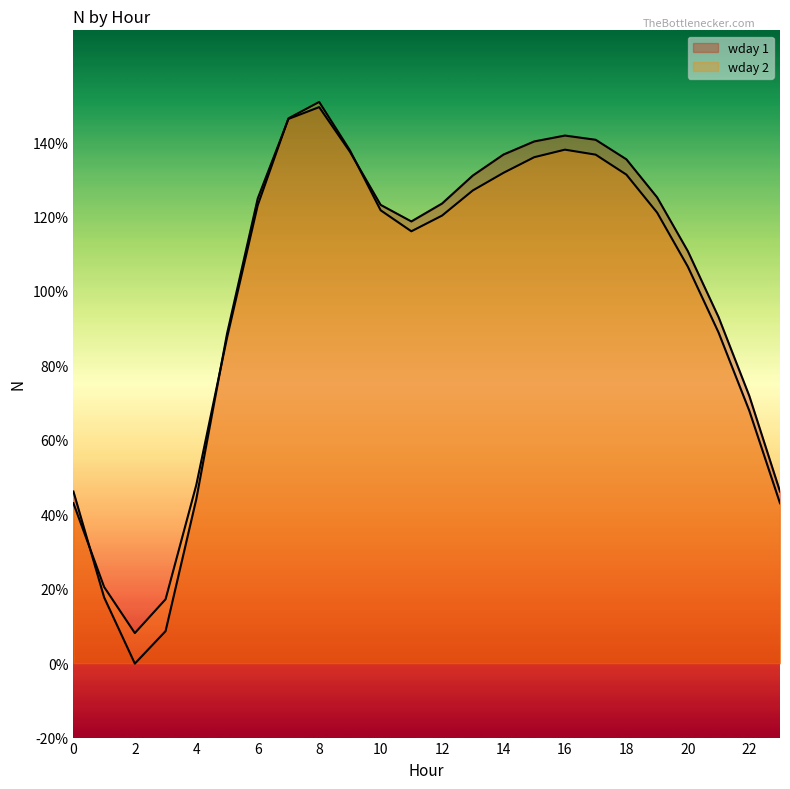

How many lines are shown in the chart?

2